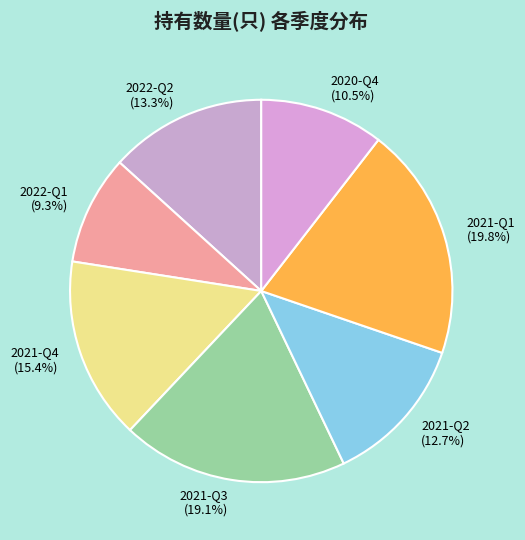

What is the largest slice in the pie chart?

2021-Q1